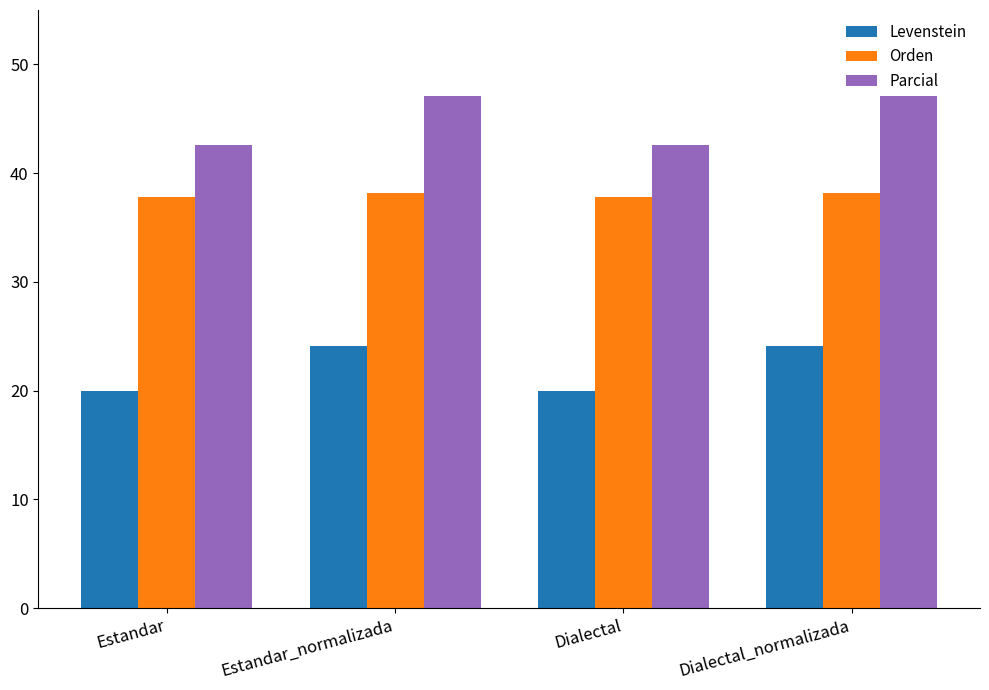

Rank the series at Estandar from highest to lowest value.

Parcial, Orden, Levenstein